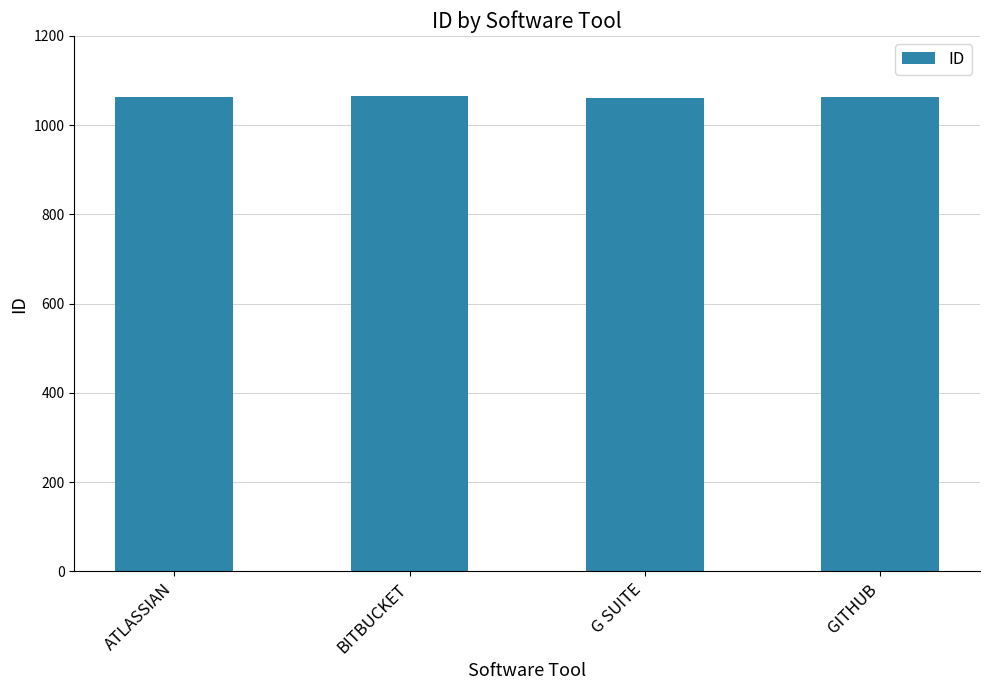

Approximately how many times larger is the value at GITHUB compared to BITBUCKET?

1.0